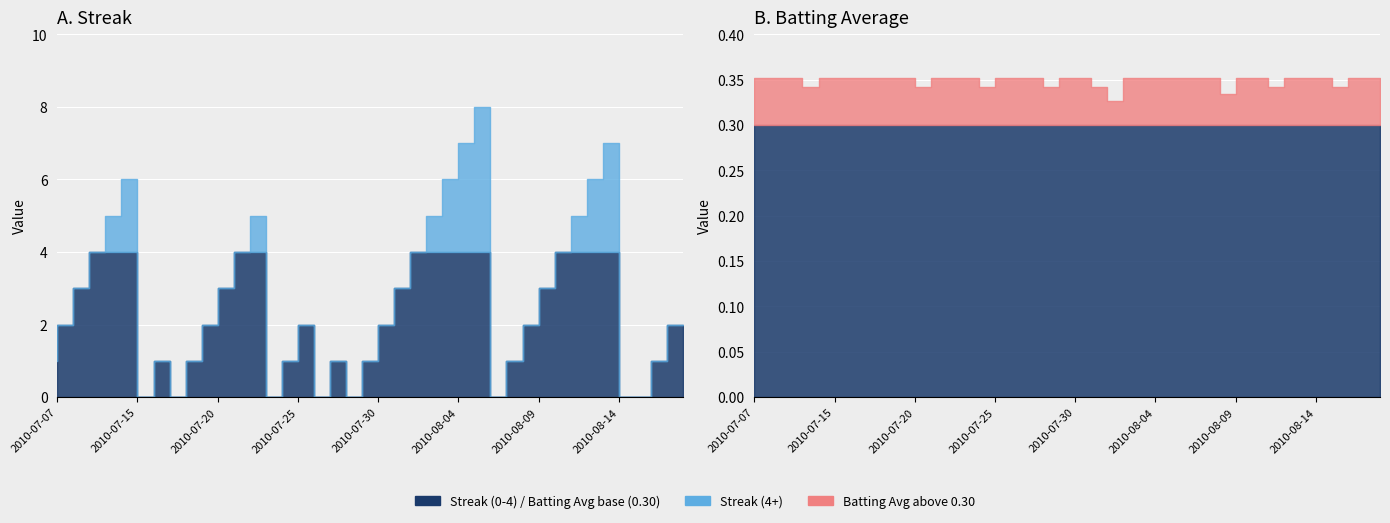

True or false: Batting Average1 has more than 0 points higher than both neighbors.

False